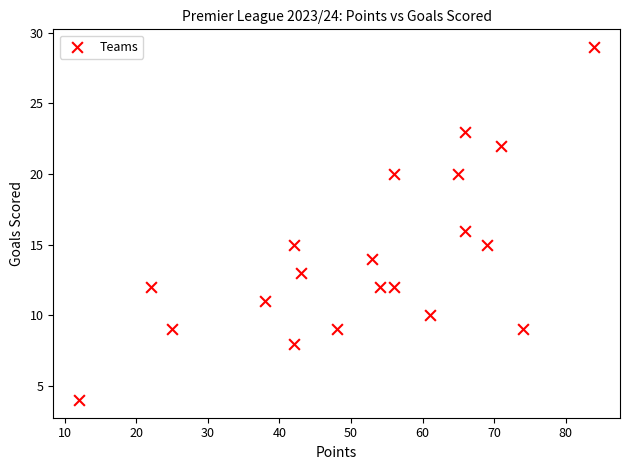

What is the range of X values (max minus min)?

72